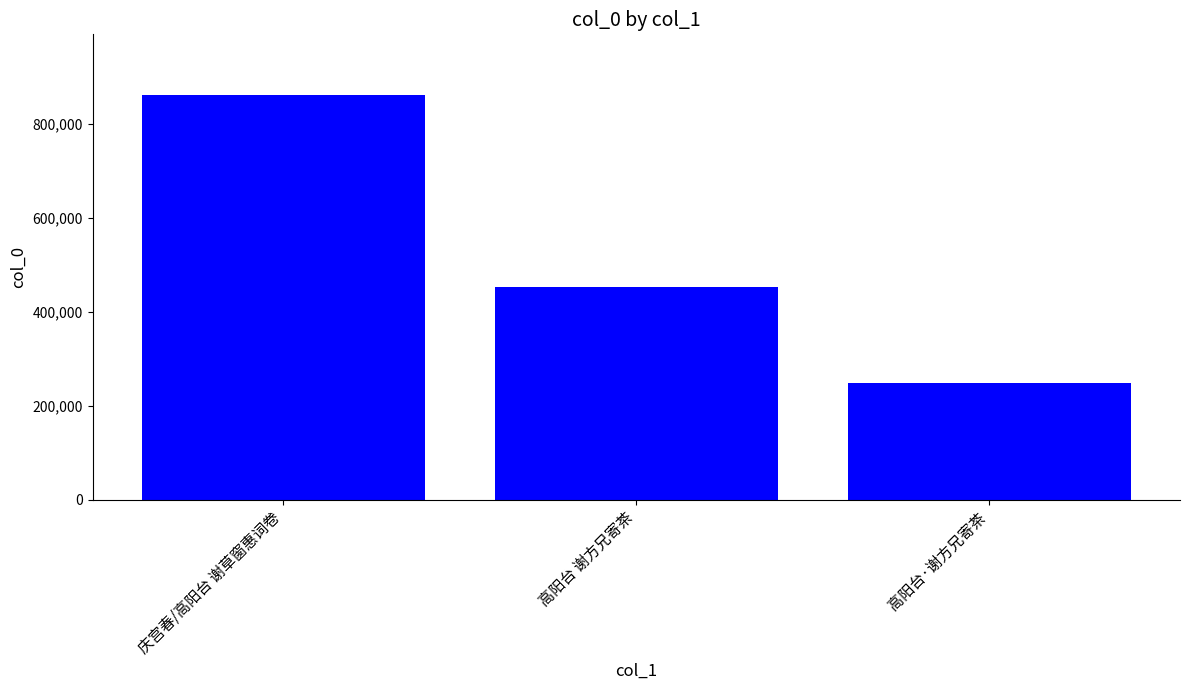

What is the smallest value displayed?

247952